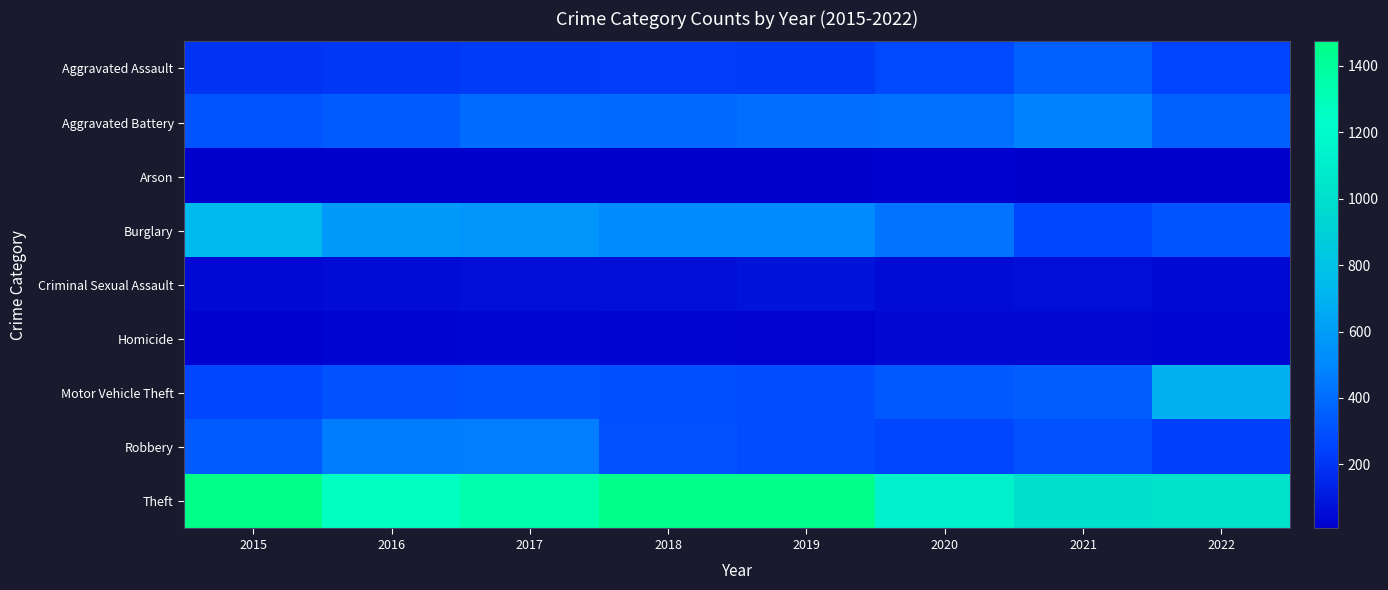

Count the number of data series in this chart.

9